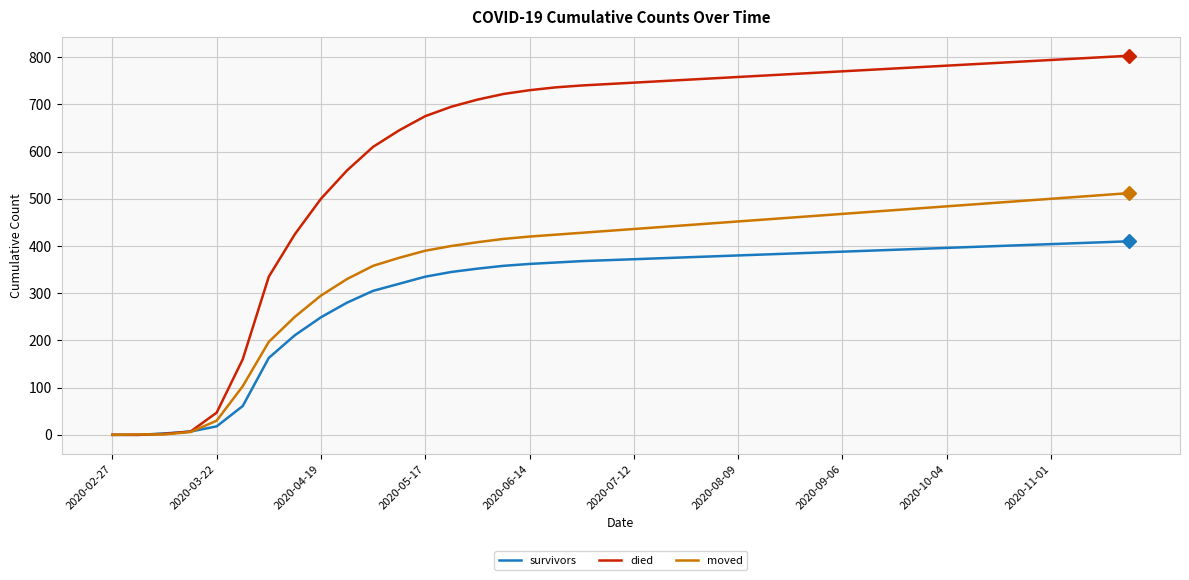

List the series in order of their peak value, lowest first.

survivors, moved, died